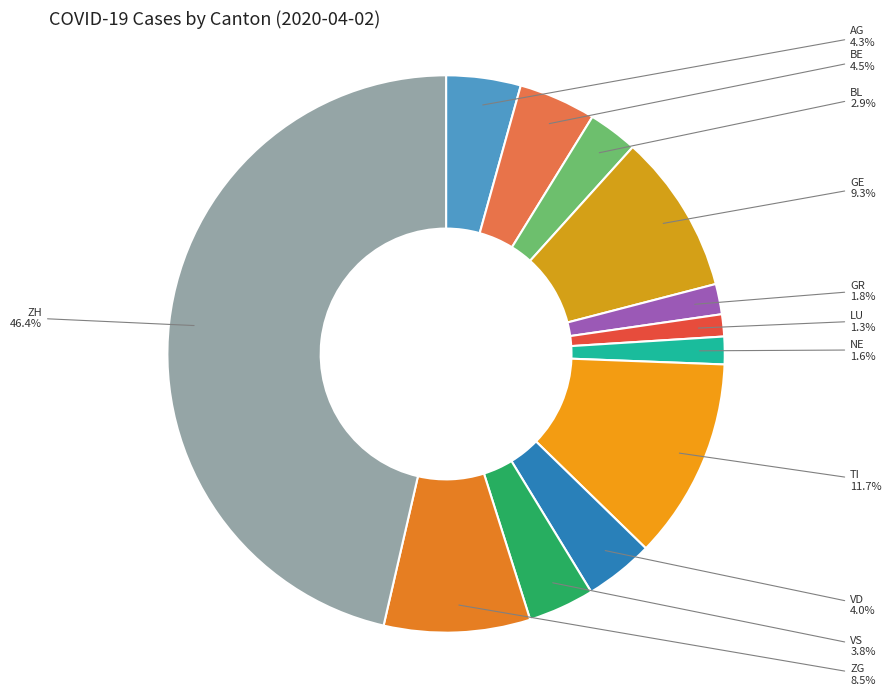

To the nearest percent, what is the average slice percentage?

8%